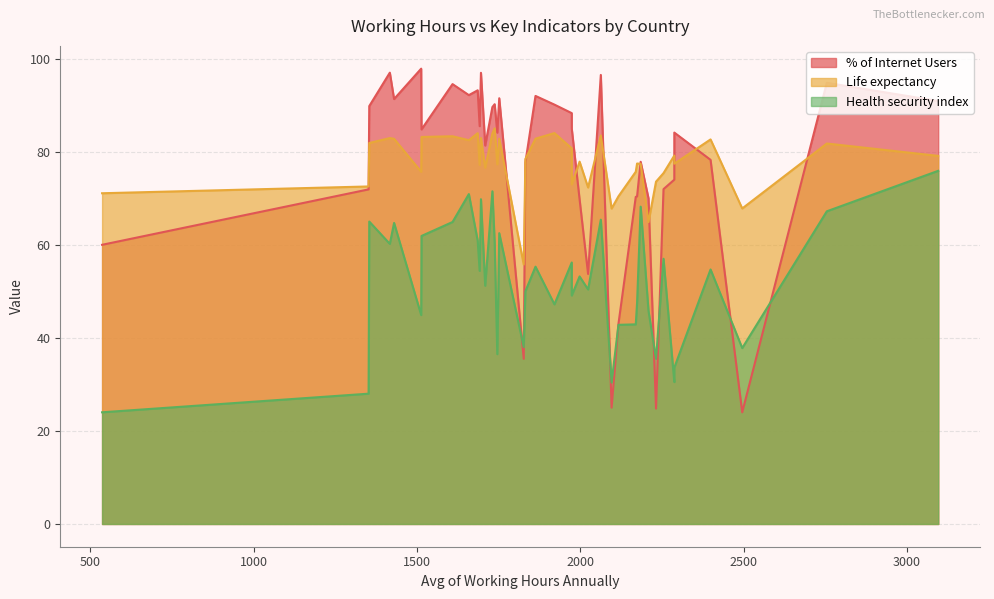

Which series has the largest range (max minus min)?

% of Internet Users